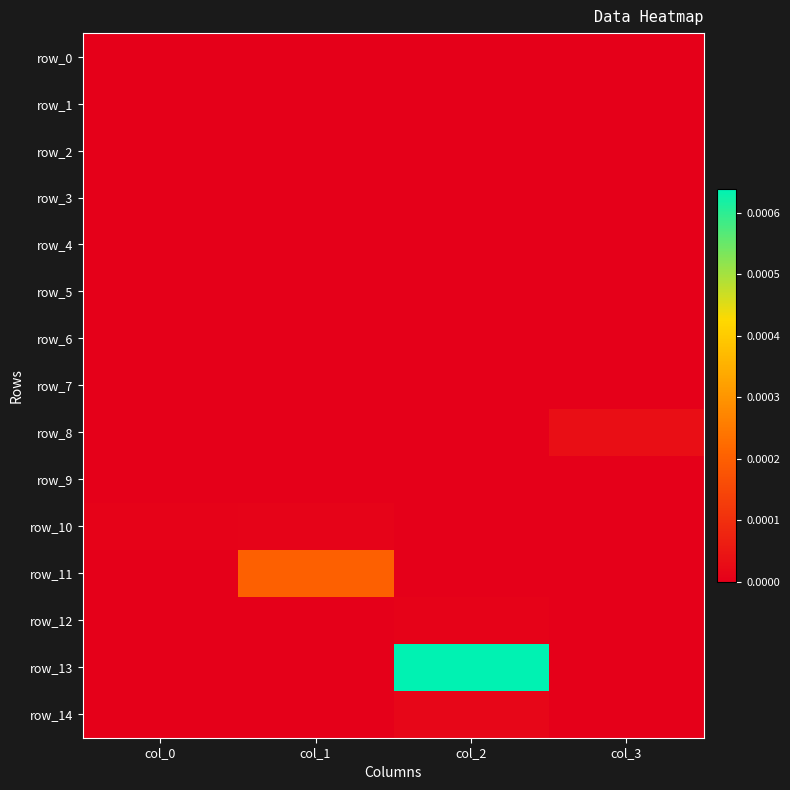

Which category has the lowest value in the row_12 series?

col_0